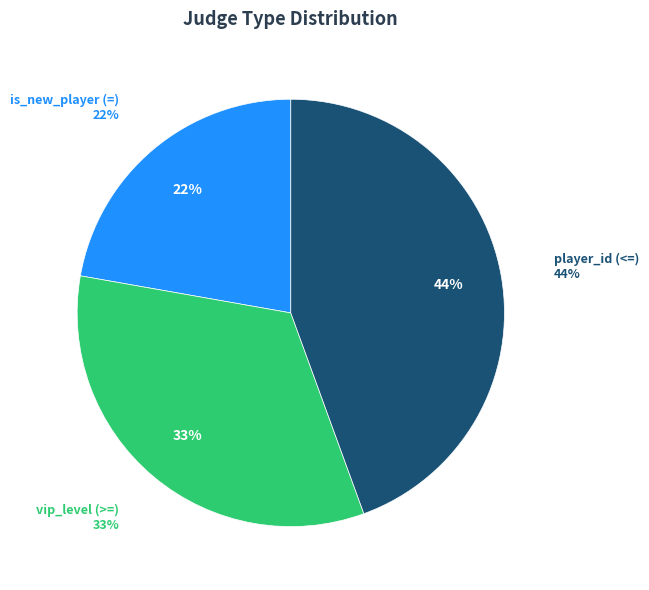

To the nearest percent, what percentage of the pie is vip_level (>=)?

33%